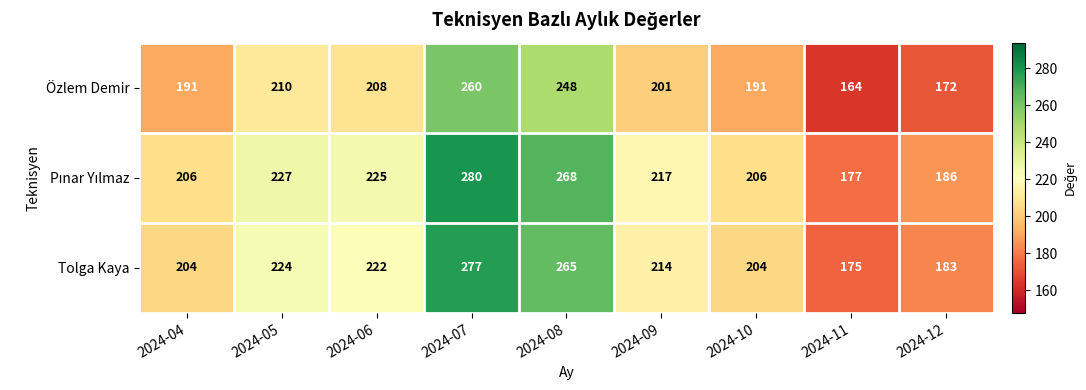

What is the difference between the maximum and minimum values in the Tolga Kaya series?

102